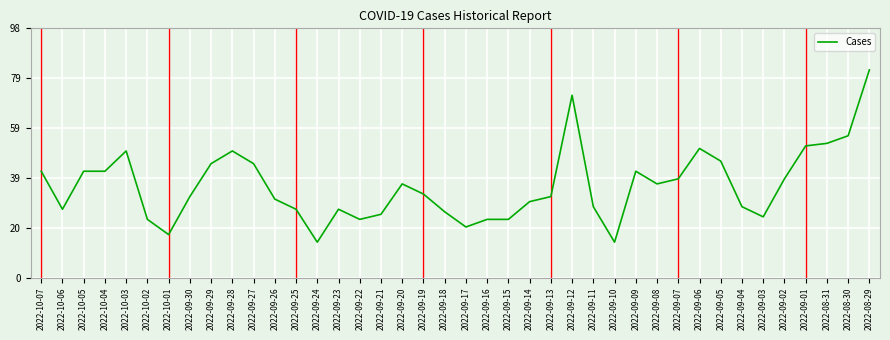

Between 2022-08-30 and 2022-09-26, which is larger?

2022-08-30